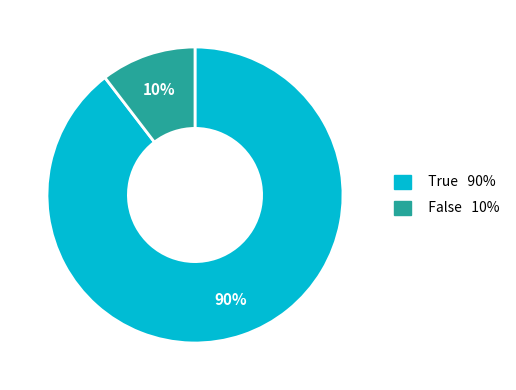

Is False the majority of the pie?

No